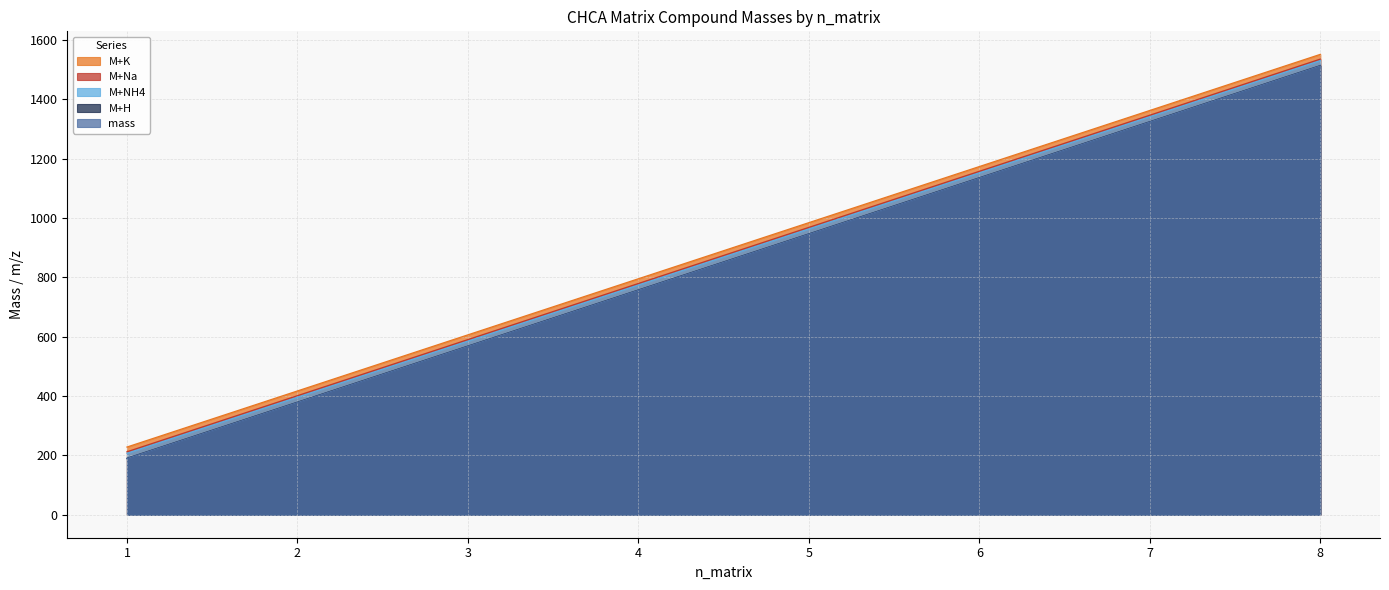

Which category has the highest value across all series?

8